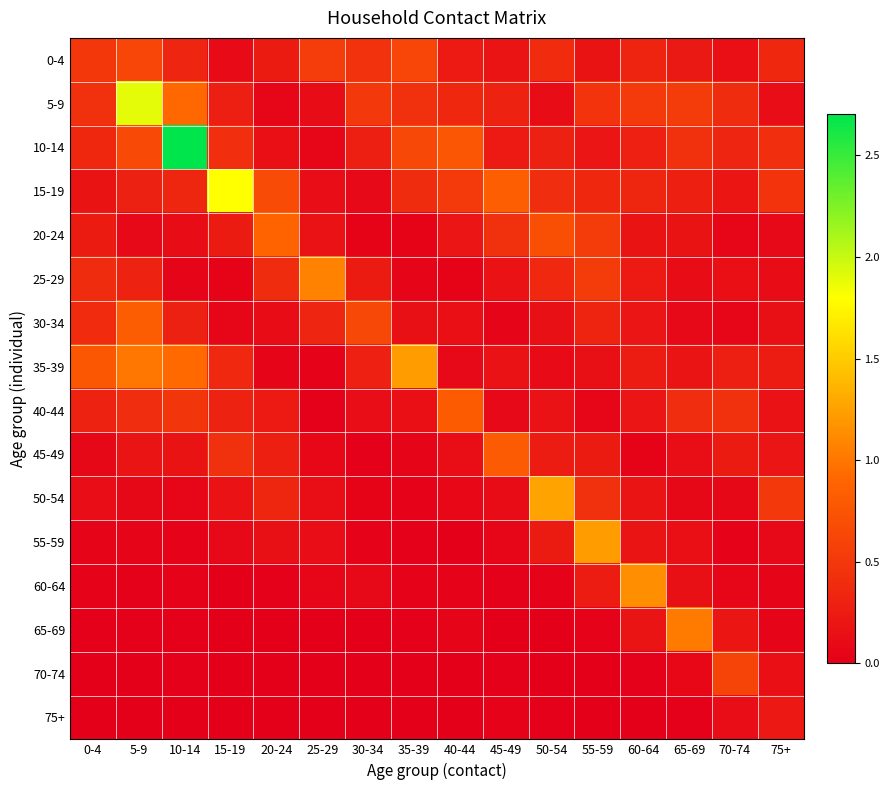

At which category is the sum across all series the highest?

5-9